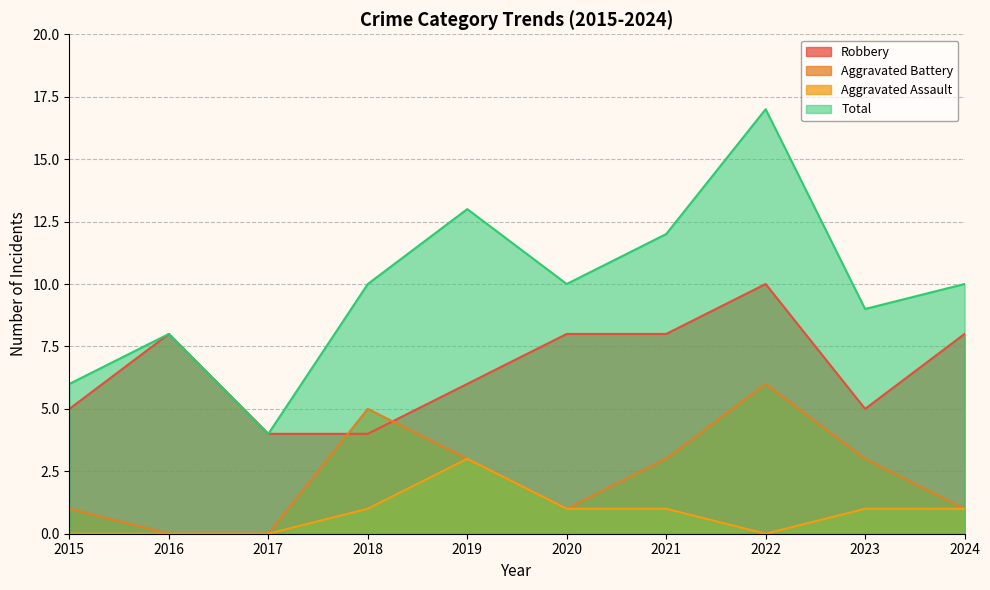

How many Aggravated Assault values are between 0 and 1?

9